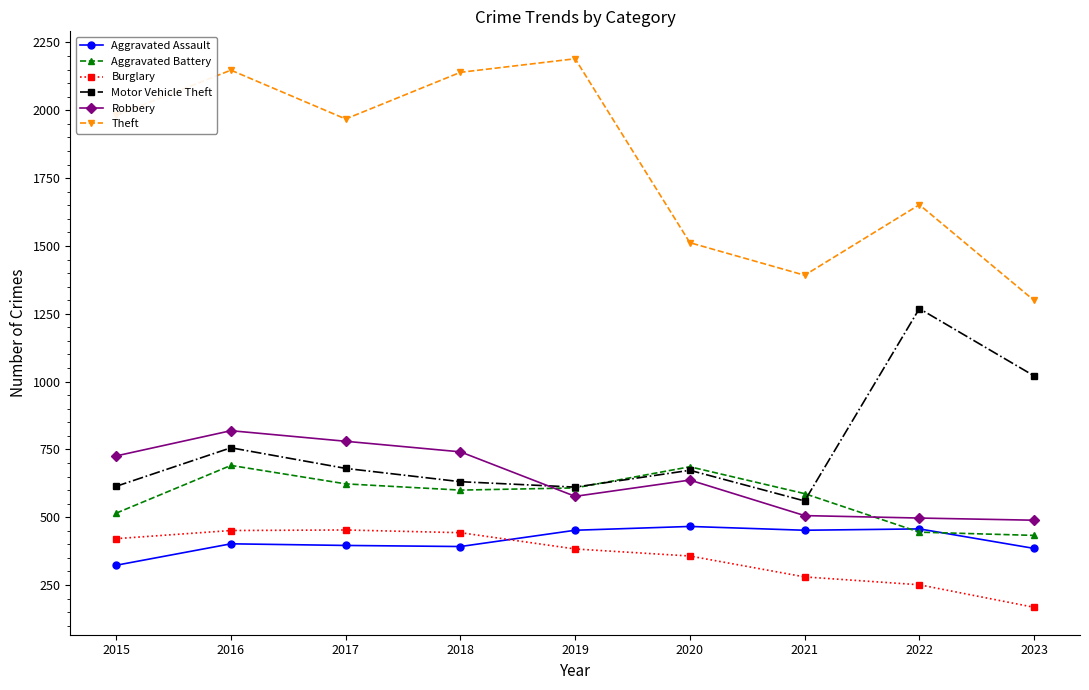

What is the difference between the second highest and minimum values in the Theft series?

849